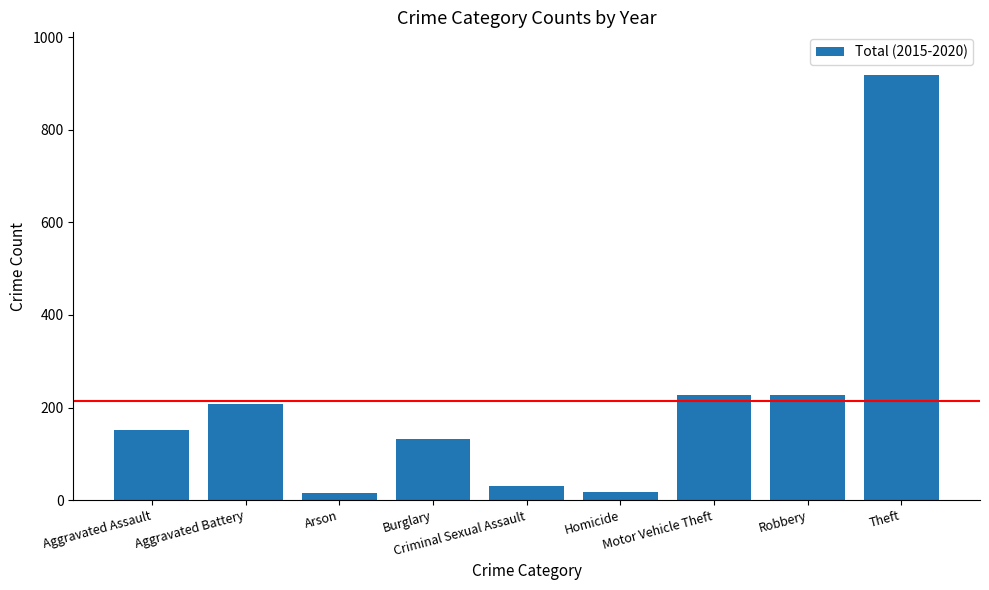

Approximately how many times larger is the value at Criminal Sexual Assault compared to Arson?

1.9